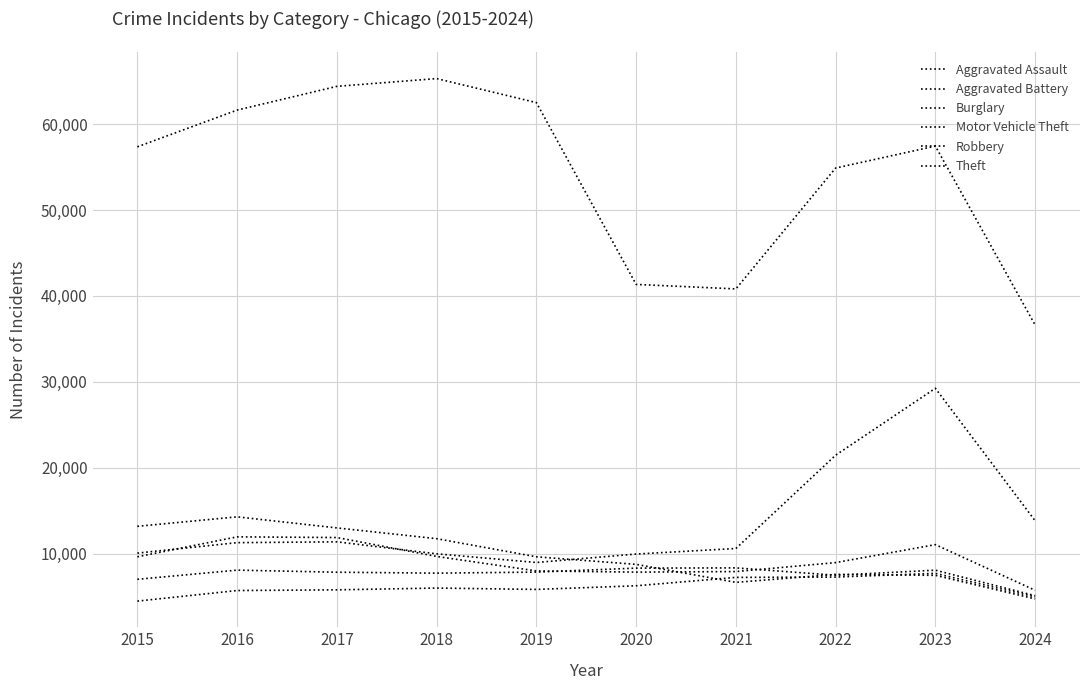

At which label does Theft first exceed 57433?

2016